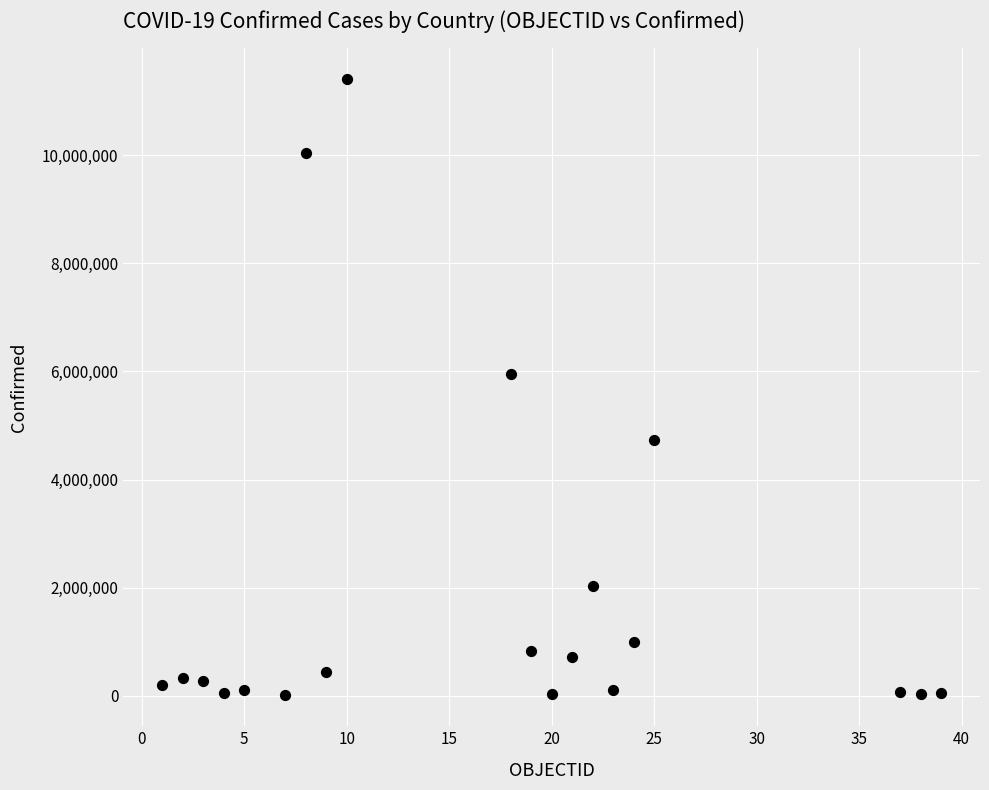

What is the range of Y values (max minus min)?

11392890